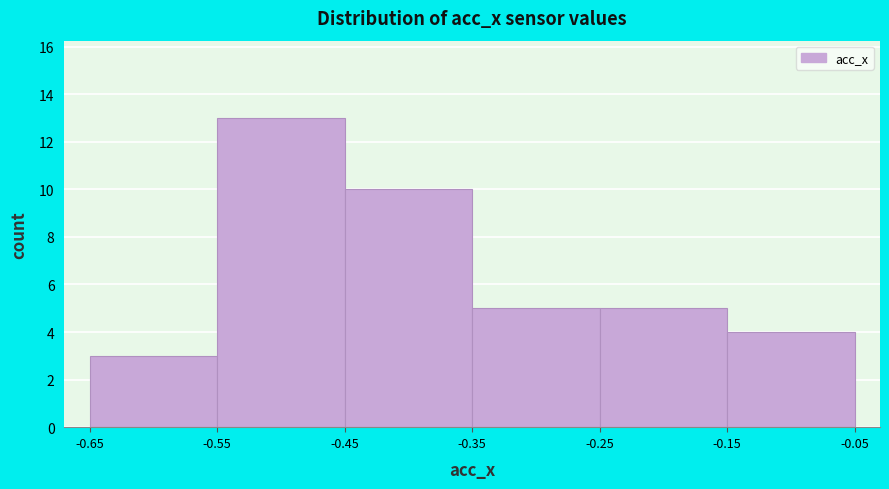

Which range on the x-axis has the tallest bar?

-0.55 to -0.45